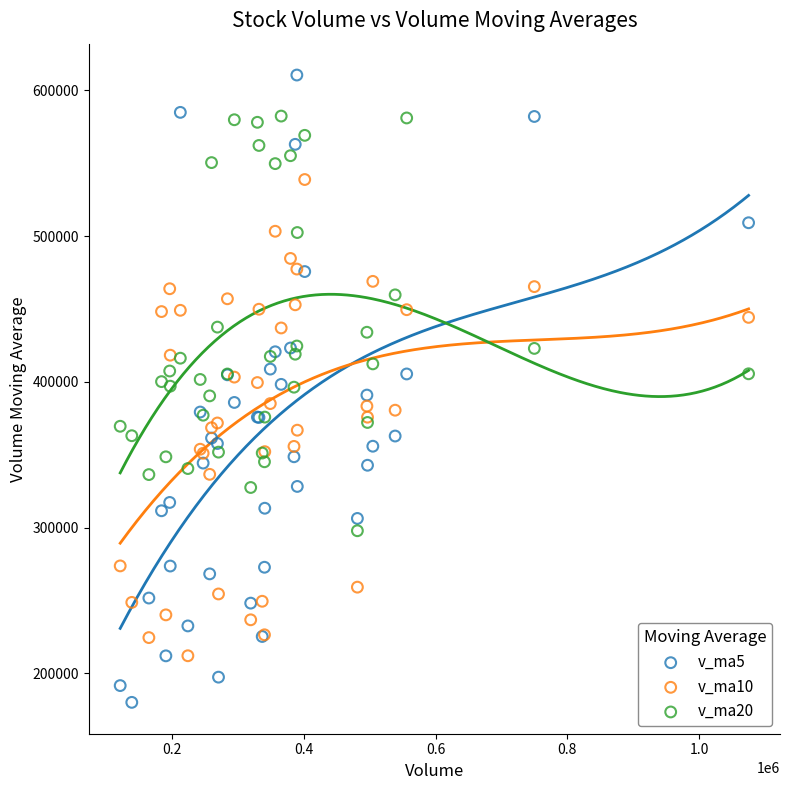

What are all the series names shown in the legend?

v_ma5, v_ma10, v_ma20